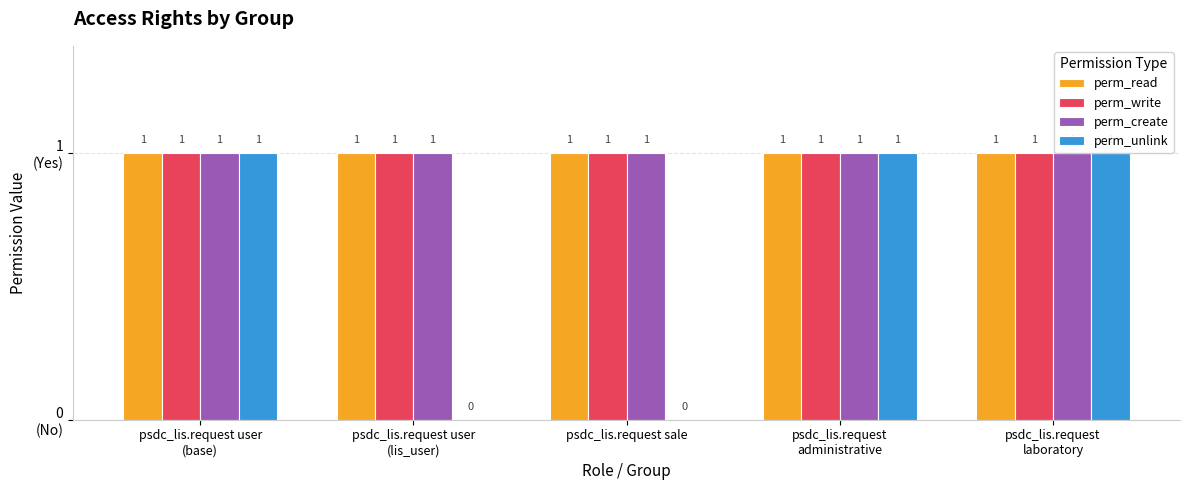

Reading left to right, list all the values displayed in this chart.

perm_read: psdc_lis.request user
(base)=1	psdc_lis.request user
(lis_user)=1	psdc_lis.request sale=1	psdc_lis.request
administrative=1	psdc_lis.request
laboratory=1
perm_write: psdc_lis.request user
(base)=1	psdc_lis.request user
(lis_user)=1	psdc_lis.request sale=1	psdc_lis.request
administrative=1	psdc_lis.request
laboratory=1
perm_create: psdc_lis.request user
(base)=1	psdc_lis.request user
(lis_user)=1	psdc_lis.request sale=1	psdc_lis.request
administrative=1	psdc_lis.request
laboratory=1
perm_unlink: psdc_lis.request user
(base)=1	psdc_lis.request user
(lis_user)=0	psdc_lis.request sale=0	psdc_lis.request
administrative=1	psdc_lis.request
laboratory=1